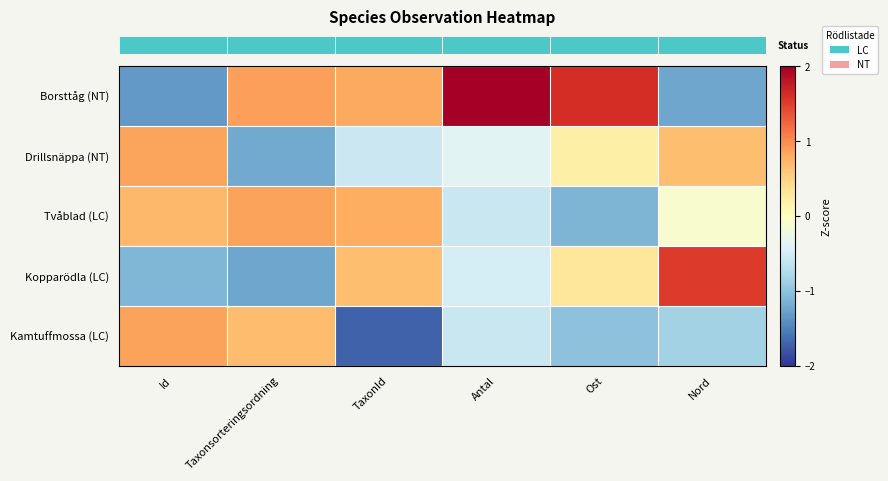

Reading right to left, what are all the values shown in this chart?

row_0: Nord=-1.2	Ost=1.6	Antal=2.0	TaxonId=0.8	Taxonsorteringsordning=0.9	Id=-1.3
row_1: Nord=0.7	Ost=0.2	Antal=-0.4	TaxonId=-0.6	Taxonsorteringsordning=-1.2	Id=0.9
row_2: Nord=-0.1	Ost=-1.1	Antal=-0.6	TaxonId=0.8	Taxonsorteringsordning=0.9	Id=0.7
row_3: Nord=1.5	Ost=0.3	Antal=-0.5	TaxonId=0.7	Taxonsorteringsordning=-1.2	Id=-1.1
row_4: Nord=-0.8	Ost=-1.0	Antal=-0.6	TaxonId=-1.7	Taxonsorteringsordning=0.7	Id=0.9